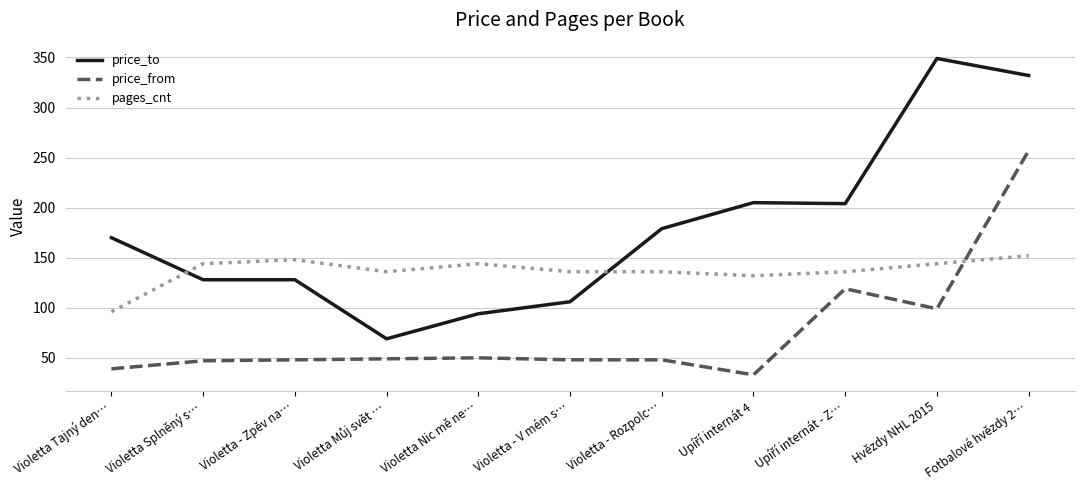

Which series has the widest spread of values?

price_to